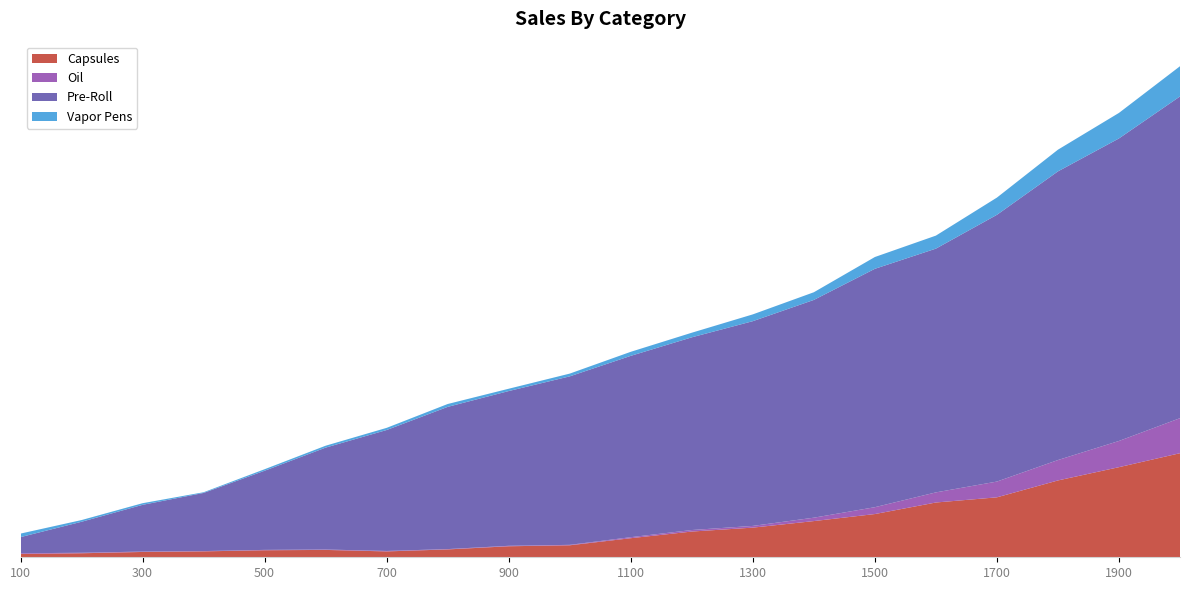

Reading left to right, list all the values displayed in this chart.

Capsules: 9.9	12.0	15.9	17.7	21.0	22.0	17.6	23.5	33.0	35.9	57.1	77.1	88.8	108.4	129.5	164.1	179.6	230.1	269.9	311.7
Oil: 2.2	1.4	1.2	0.8	1.1	1.2	1.4	1.0	1.4	1.3	3.0	4.5	5.2	10.2	20.5	30.3	47.2	61.1	78.5	104.9
Pre-Roll: 48.2	92.9	139.9	174.2	237.1	305.2	362.2	425.9	463.5	504.6	543.1	577.2	613.2	652.2	714.0	730.1	798.9	864.6	906.1	963.6
Vapor Pens: 10.6	5.1	4.9	2.1	4.5	5.7	6.5	8.6	7.0	8.3	12.1	13.8	20.3	23.0	35.3	39.0	51.6	65.0	76.5	90.5